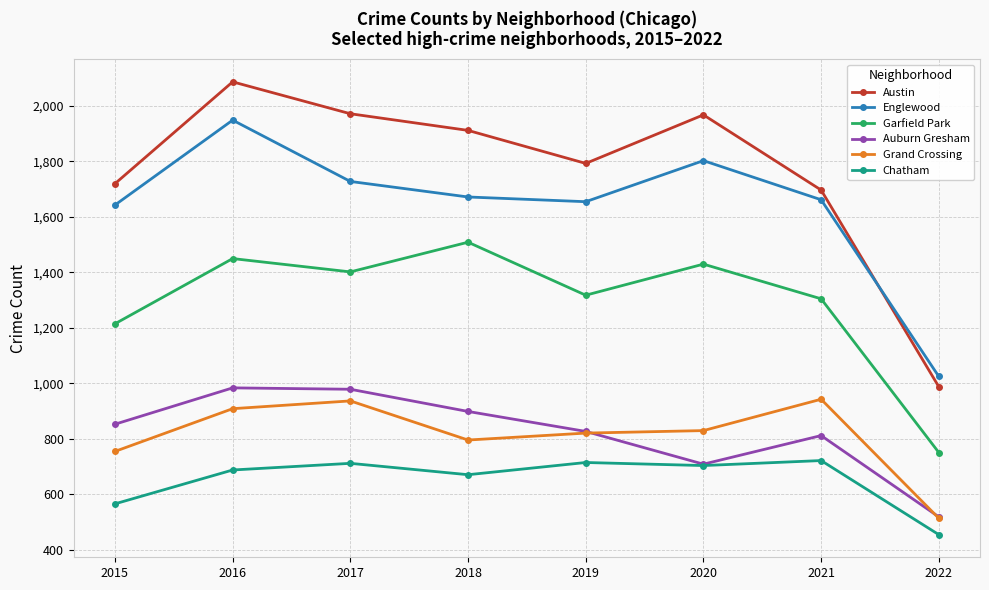

Rank the series at 2018 from highest to lowest value.

Austin, Englewood, Garfield Park, Auburn Gresham, Grand Crossing, Chatham